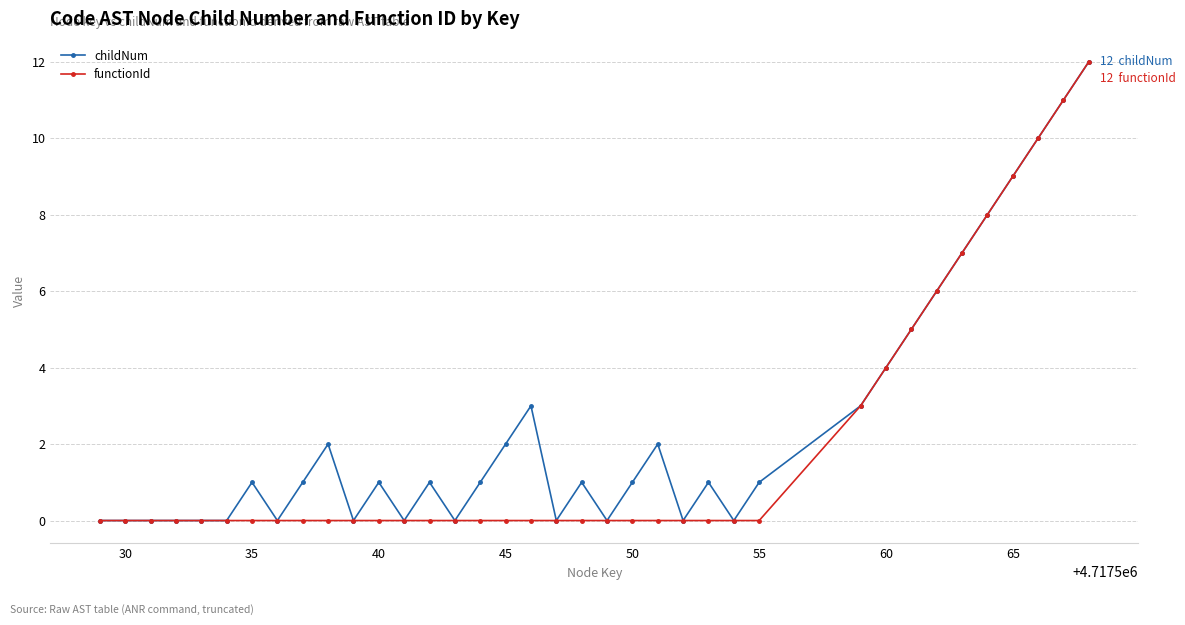

What is the greatest value displayed?

12